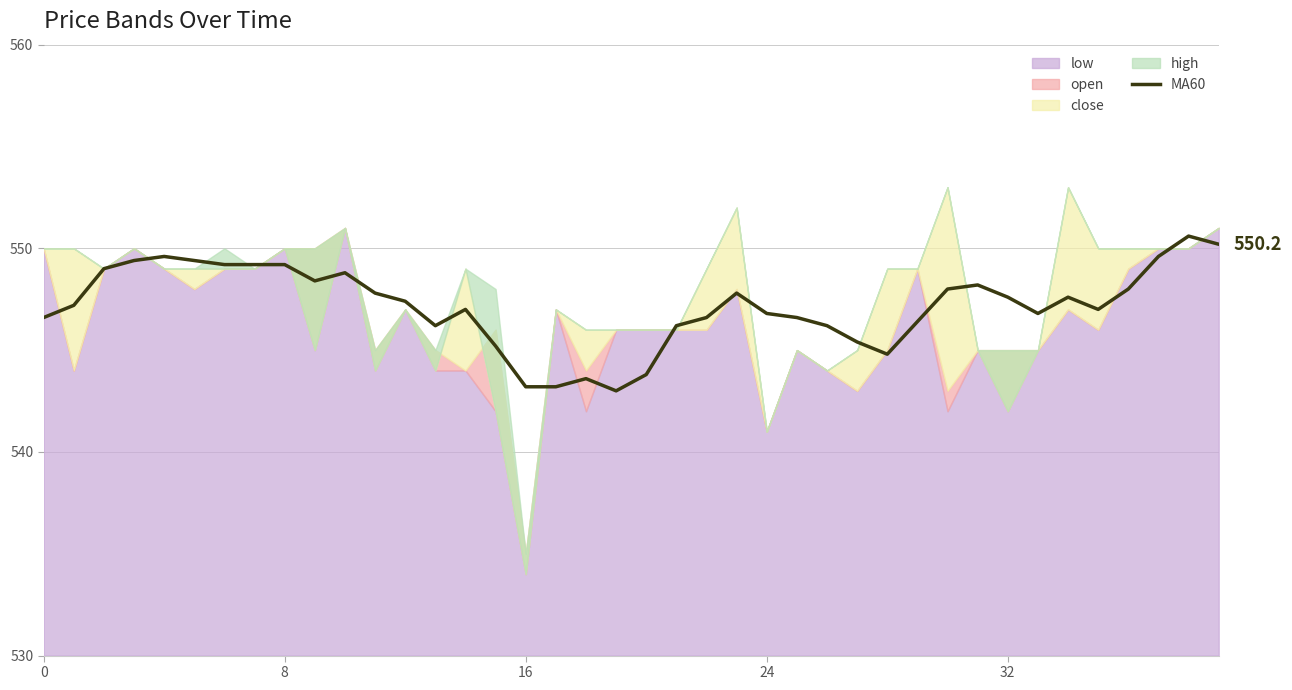

Reading left to right, list all the values displayed in this chart.

546.6	547.2	549.0	549.4	549.6	549.4	549.2	549.2	549.2	548.4	548.8	547.8	547.4	546.2	547.0	545.2	543.2	543.2	543.6	543.0	543.8	546.2	546.6	547.8	546.8	546.6	546.2	545.4	544.8	546.4	548.0	548.2	547.6	546.8	547.6	547.0	548.0	549.6	550.6	550.2